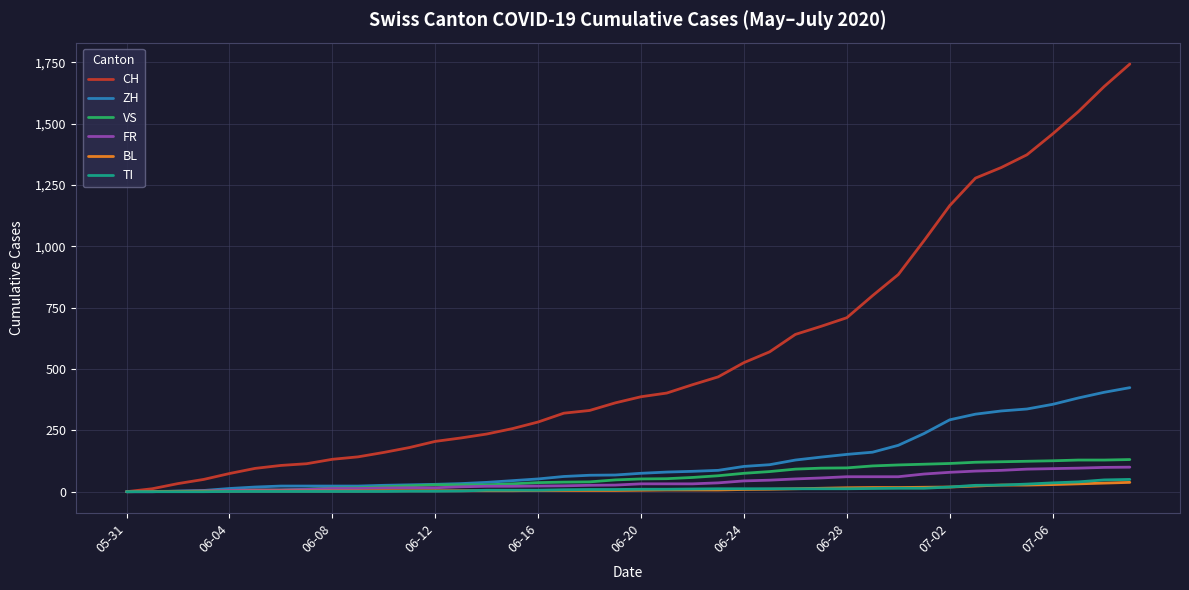

Which series has the widest spread of values?

CH